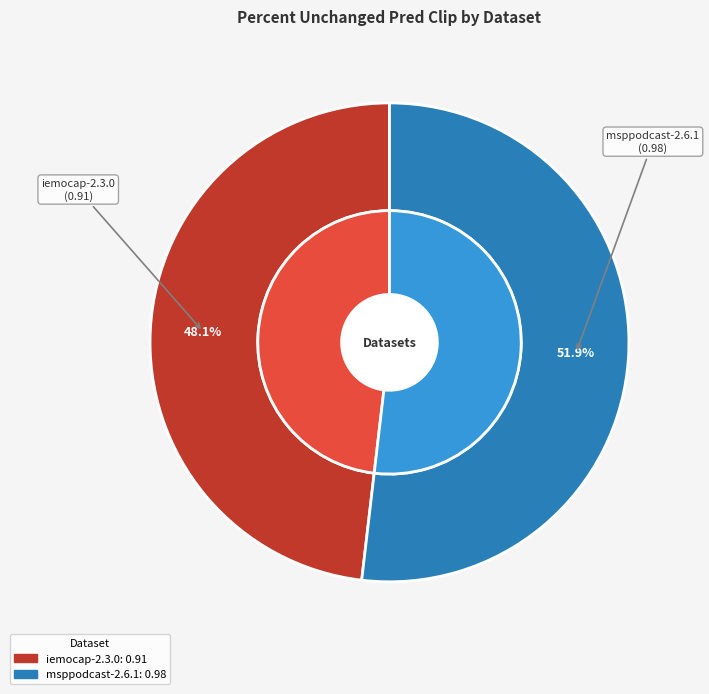

Do msppodcast-2.6.1 and iemocap-2.3.0 together represent more than half of the pie?

Yes